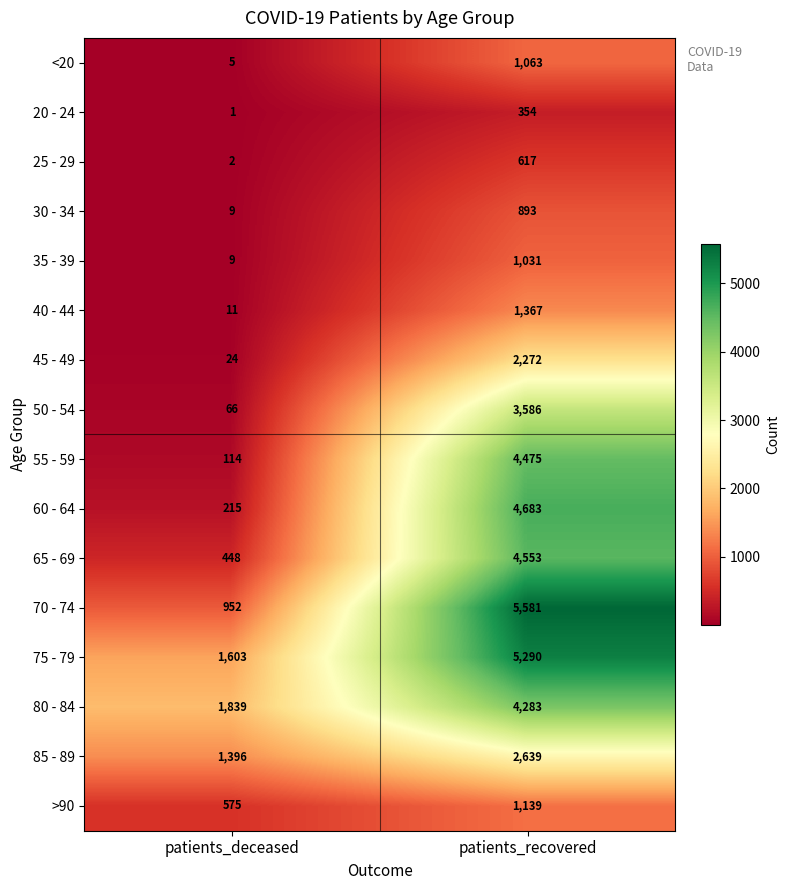

What is the total value across all series at patients_recovered?

43826